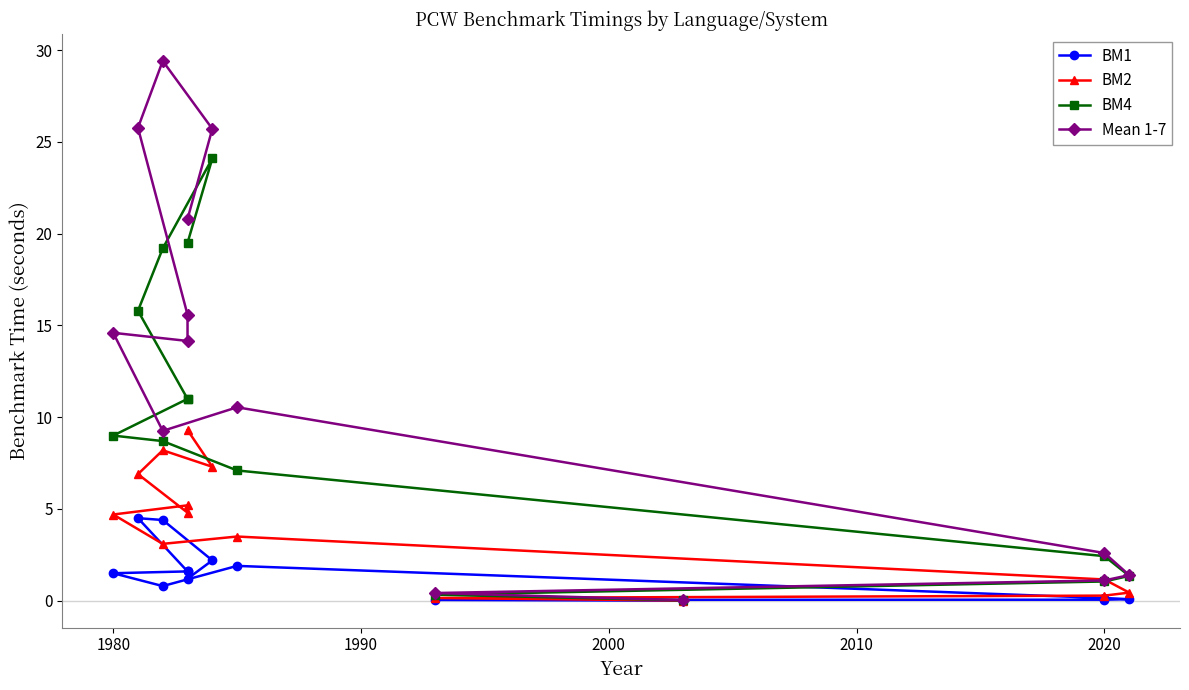

List the series in order of their overall mean, highest first.

Mean 1-7, BM4, BM2, BM1